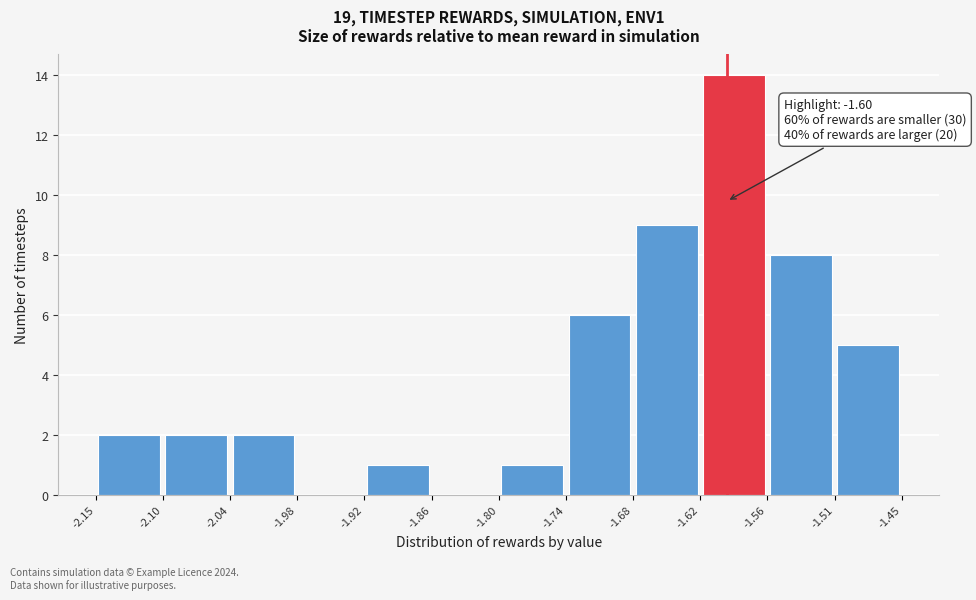

Over which range of the x-axis is the bar tallest?

-1.62 to -1.56